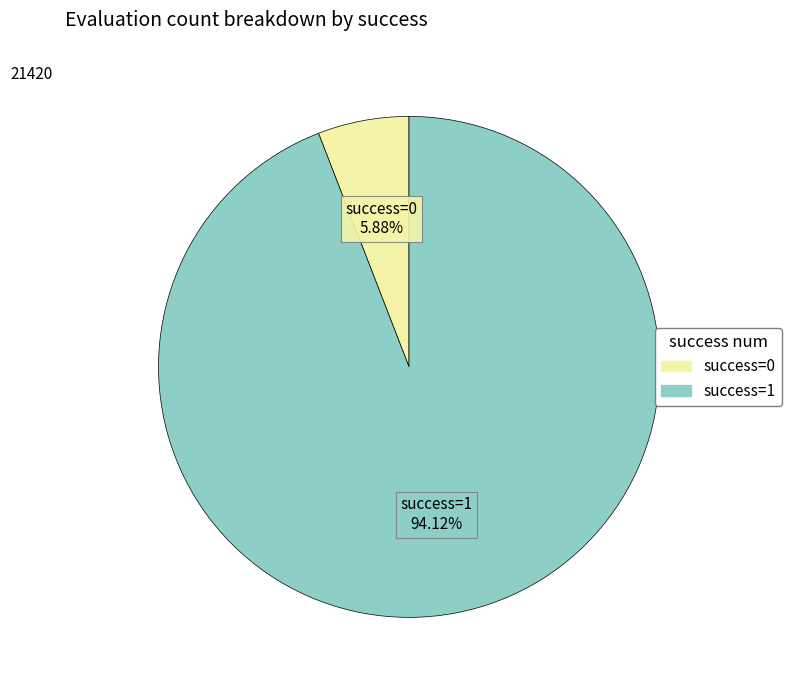

Does any single category account for the majority?

Yes